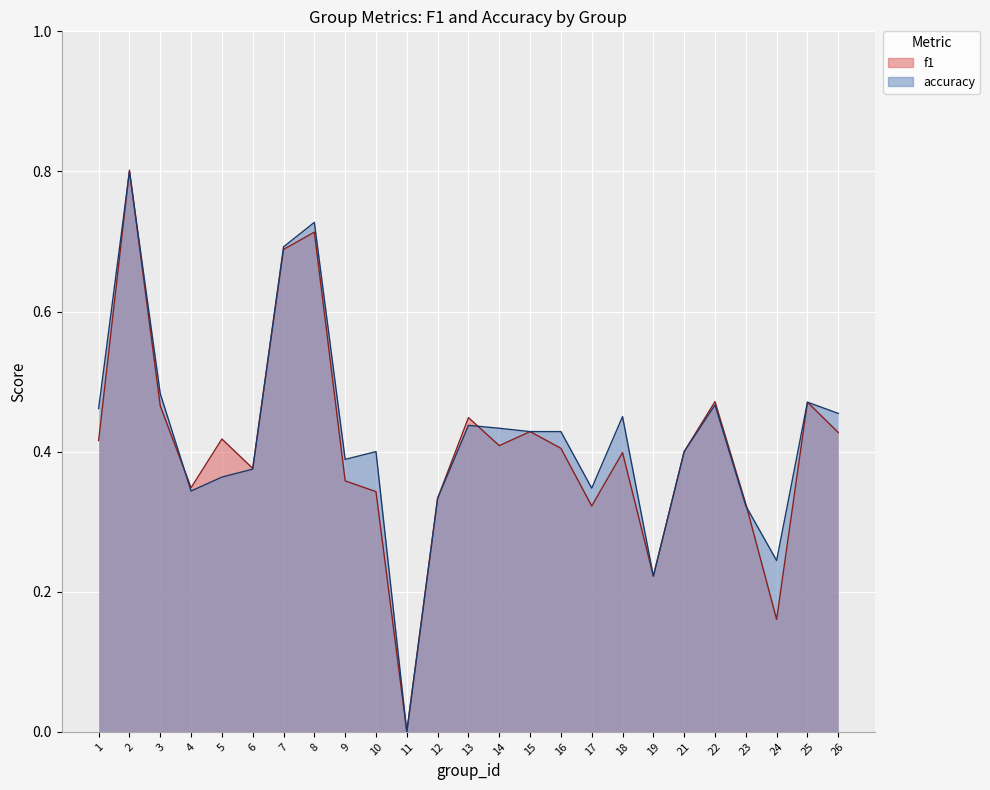

At which category does the chart reach its minimum across all series?

11